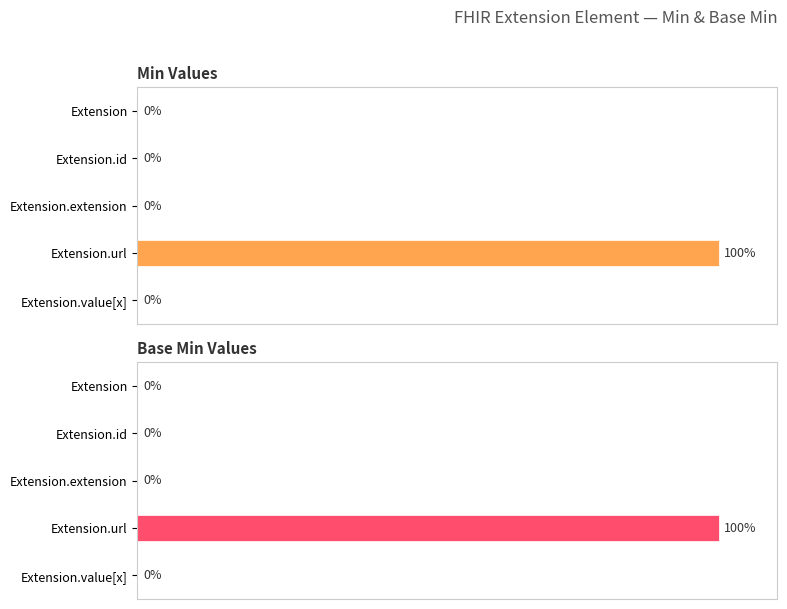

How many groups of bars are there?

5